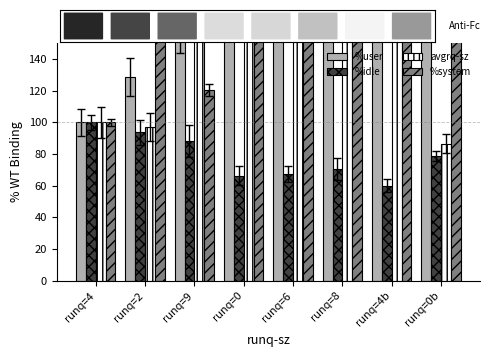

Where does the %idle series first go above 78?

runq=4